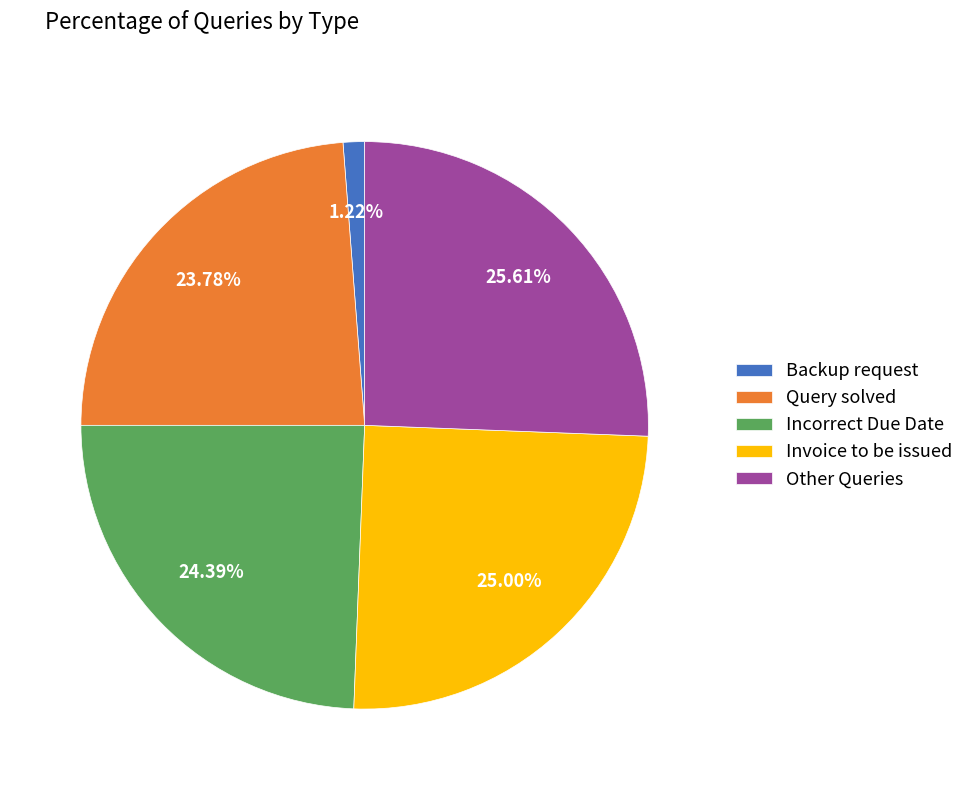

Which has a higher value, Incorrect Due Date or Invoice to be issued?

Invoice to be issued